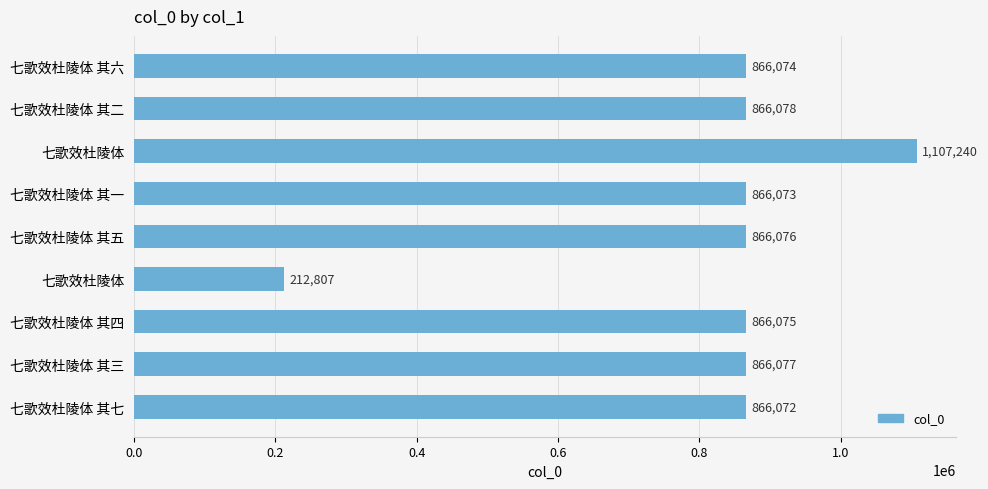

What is the sum of all values?

7382572